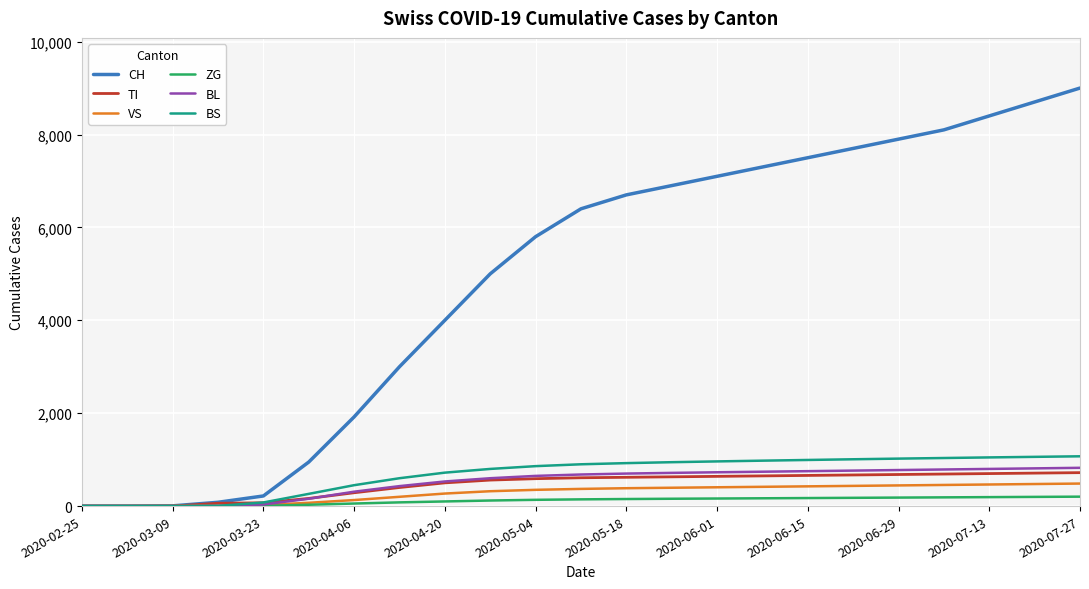

What is the sum of all ZG values?

2626